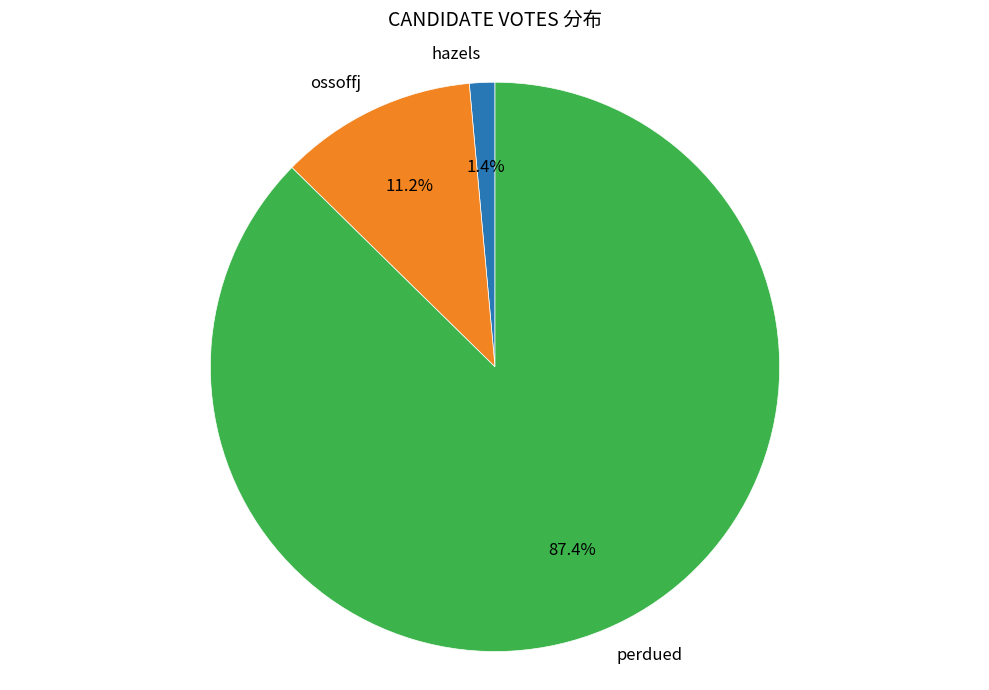

Rank the categories by value from highest to lowest.

perdued, ossoffj, hazels